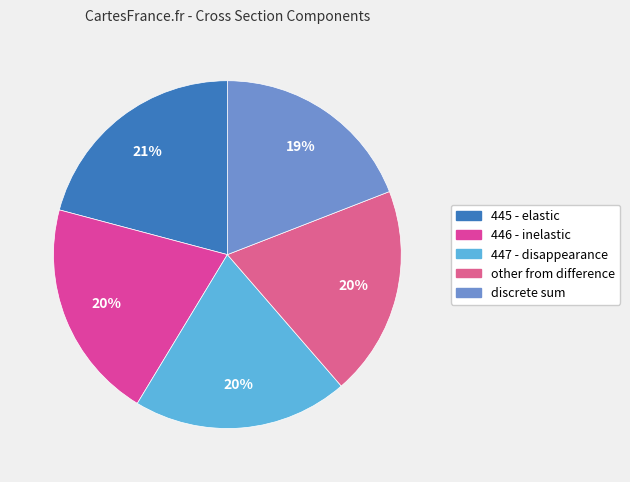

How many slices are in this pie chart?

5